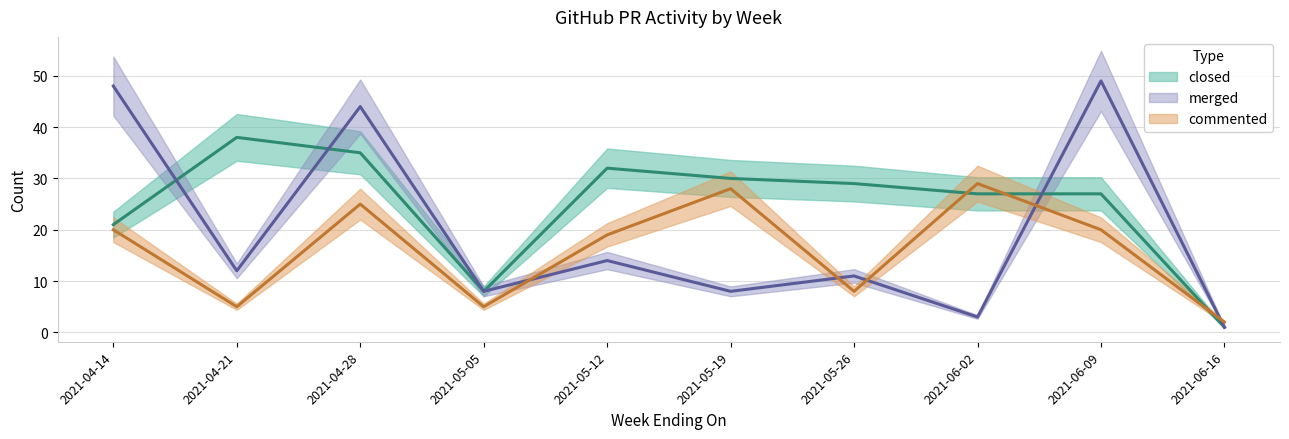

At 2021-04-28, list the series in order from largest to smallest.

merged, closed, commented